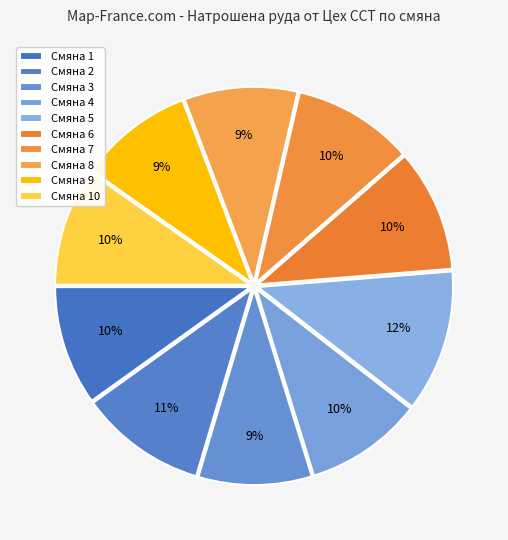

Which slice is the smallest?

8